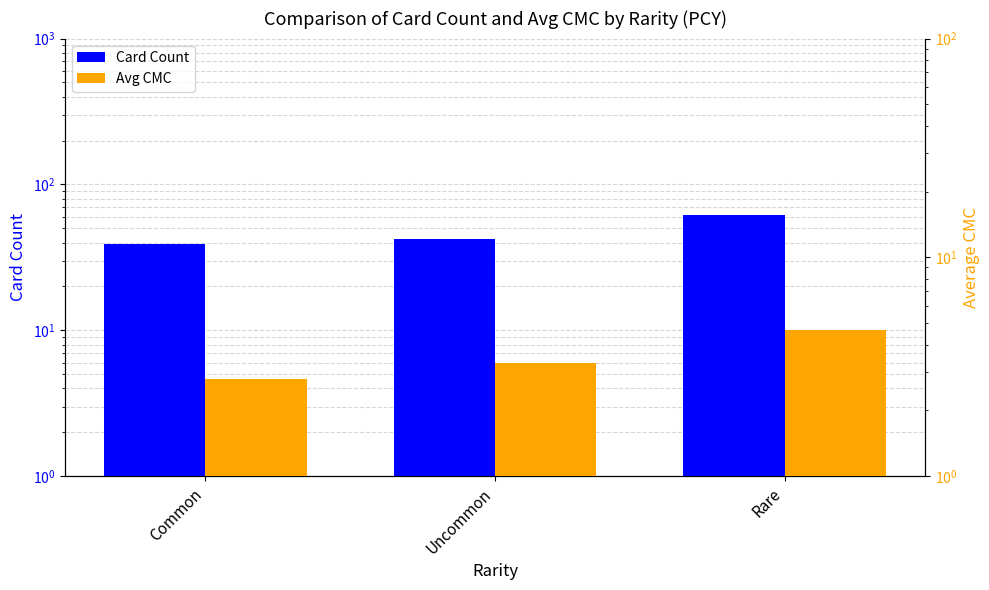

What is the difference between the second highest and minimum values in the Card Count series?

3.0